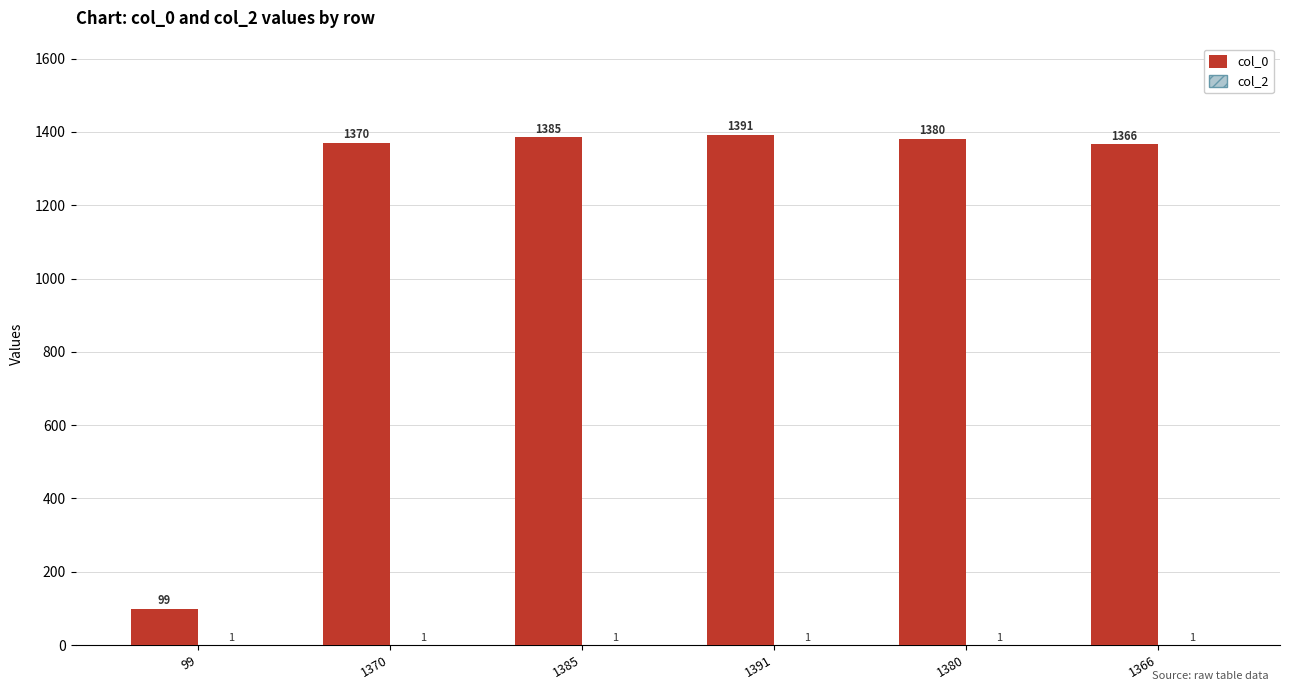

At which category is the sum across all series the highest?

1391